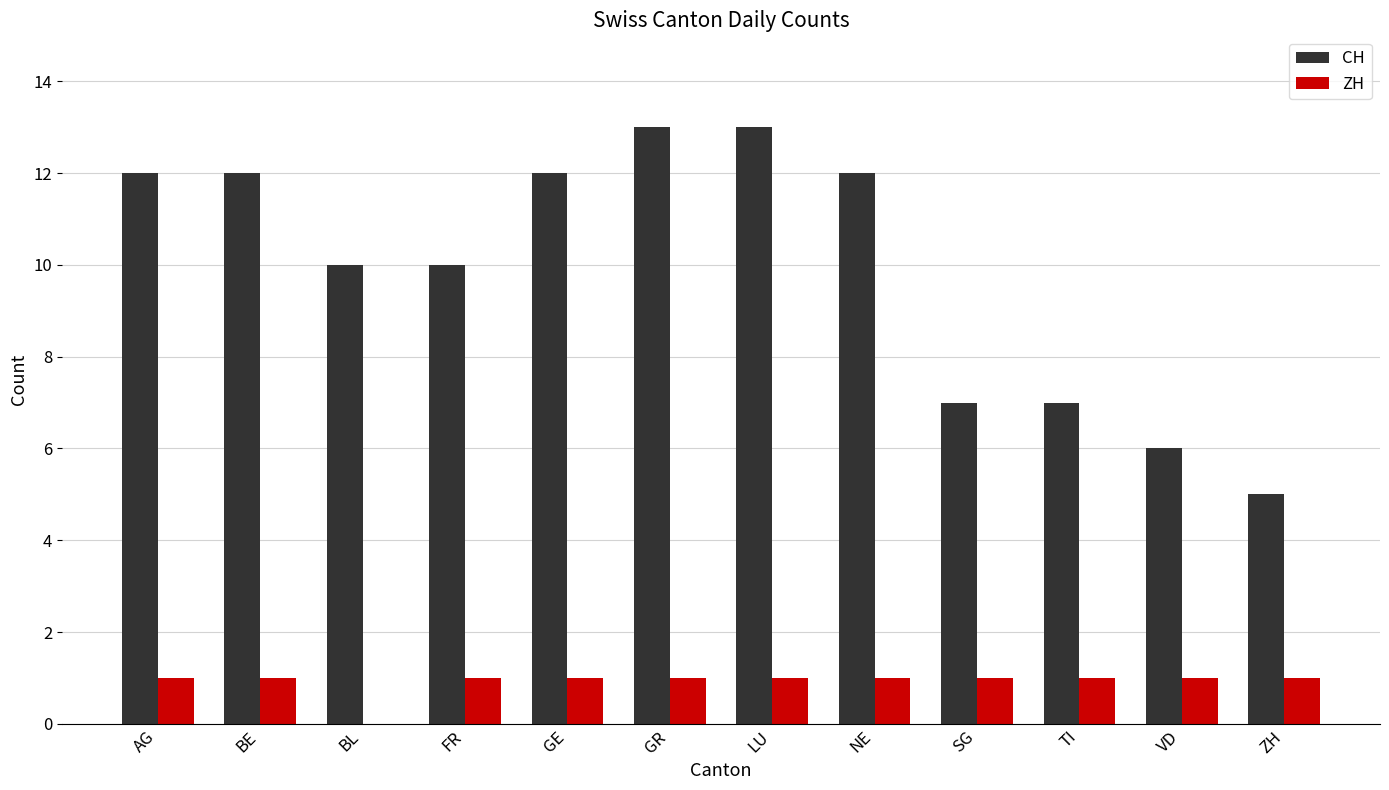

Which series has the largest total across all categories?

CH